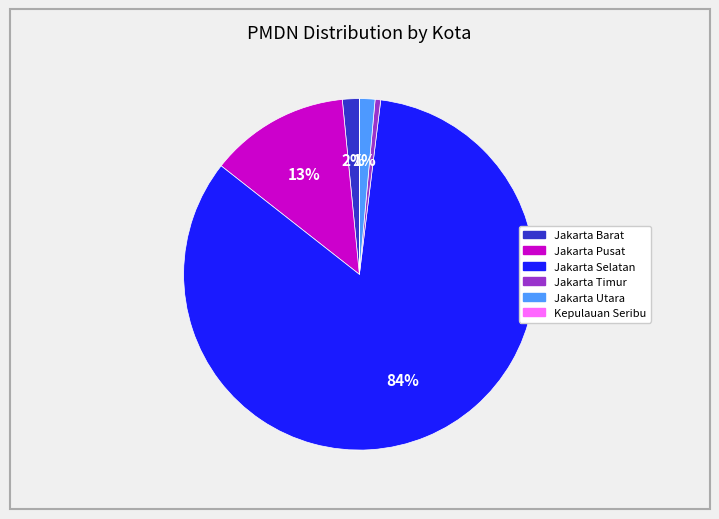

Which slice is the largest?

Jakarta Selatan